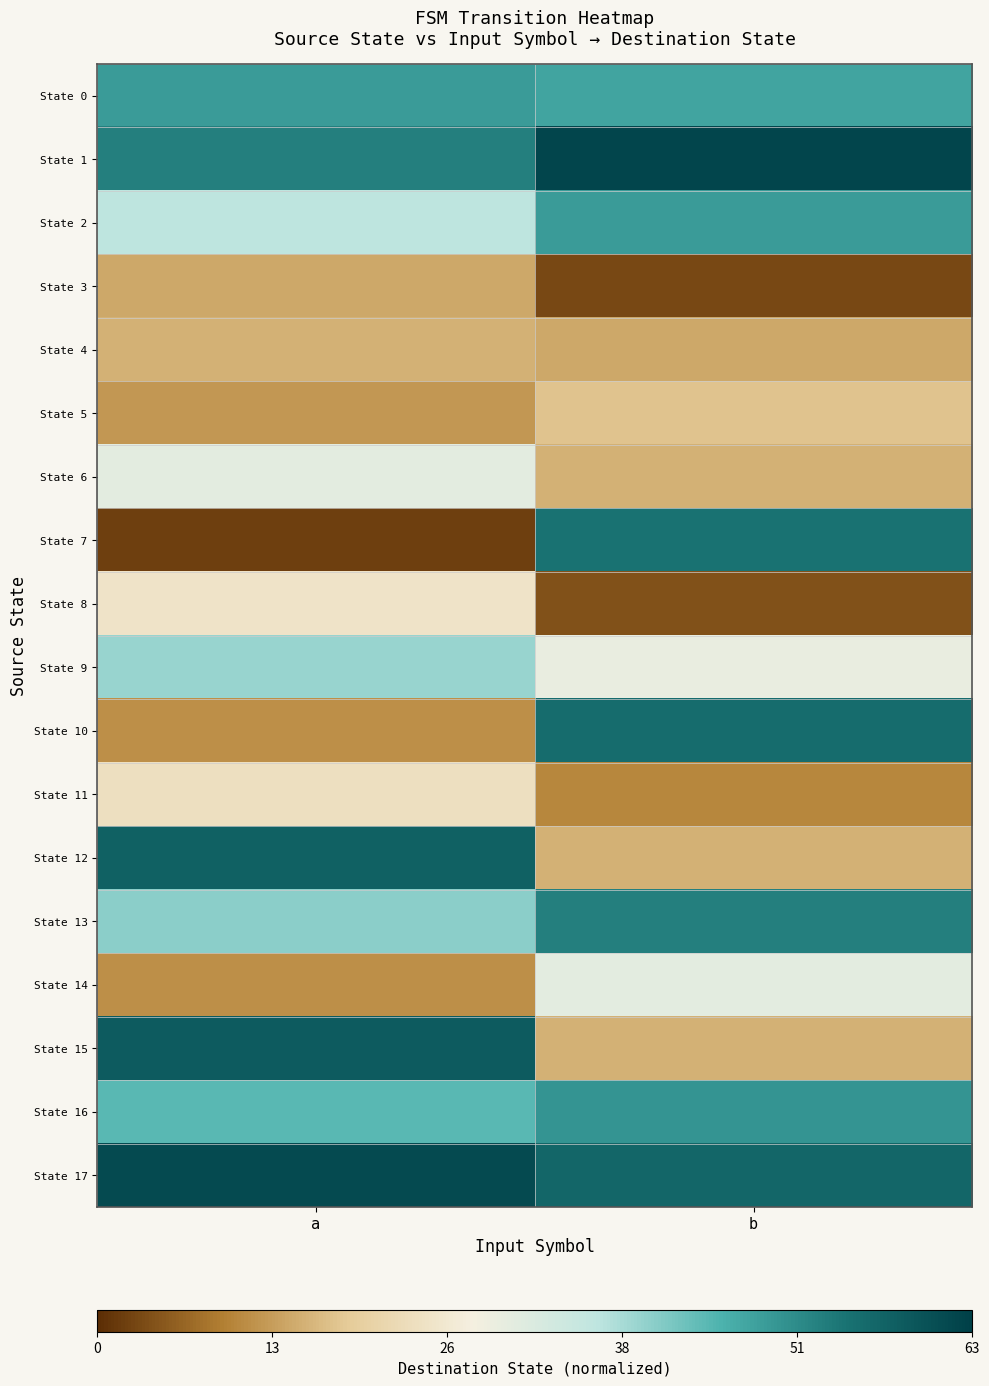

At which category is the sum across all series the highest?

a